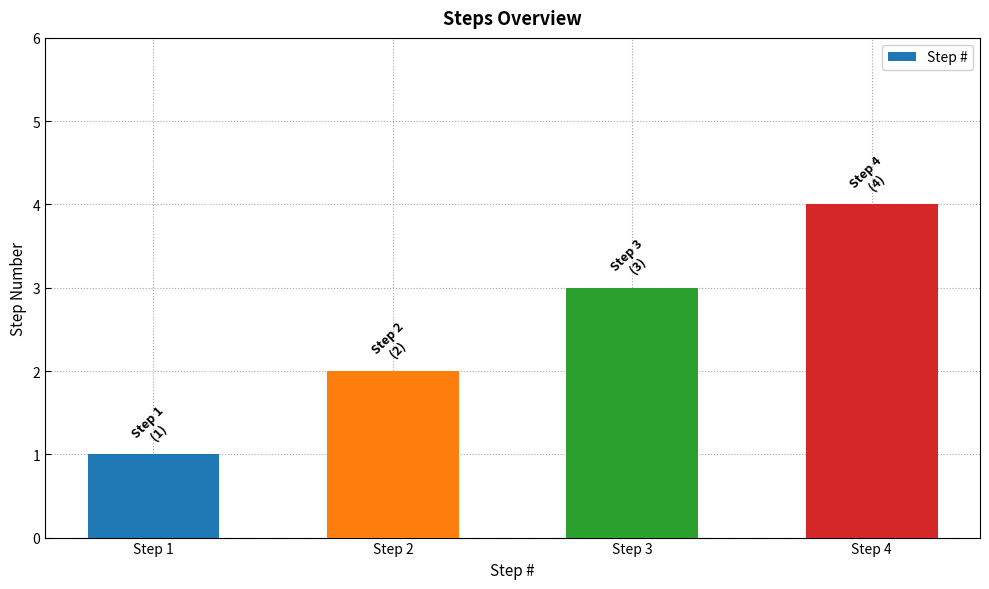

What is the minimum value shown in the chart?

1